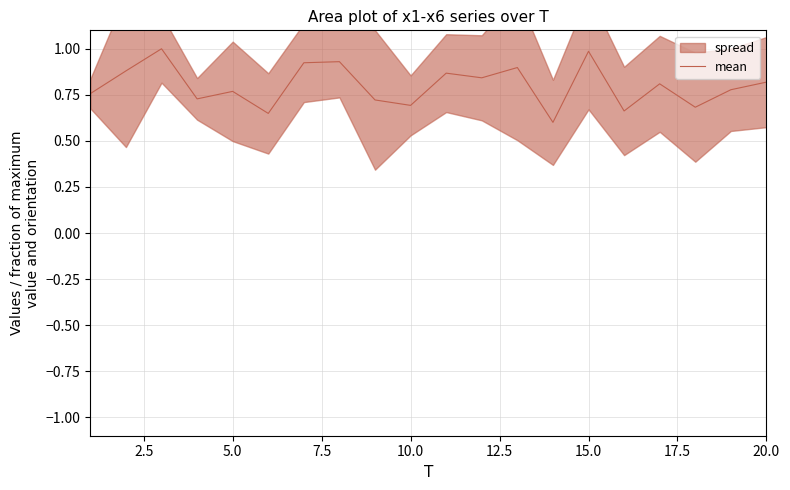

The mean series shows 1.1 at 10.0. True or false?

False